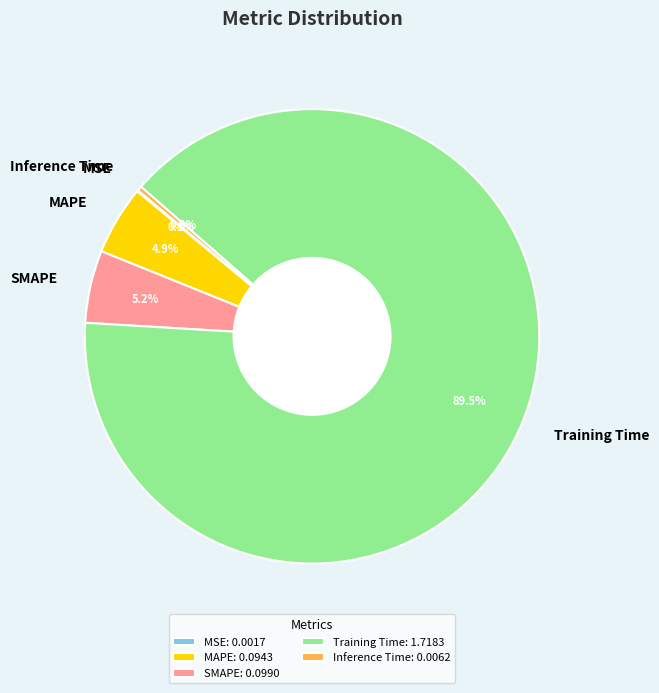

Between Inference Time and SMAPE, which is larger?

SMAPE